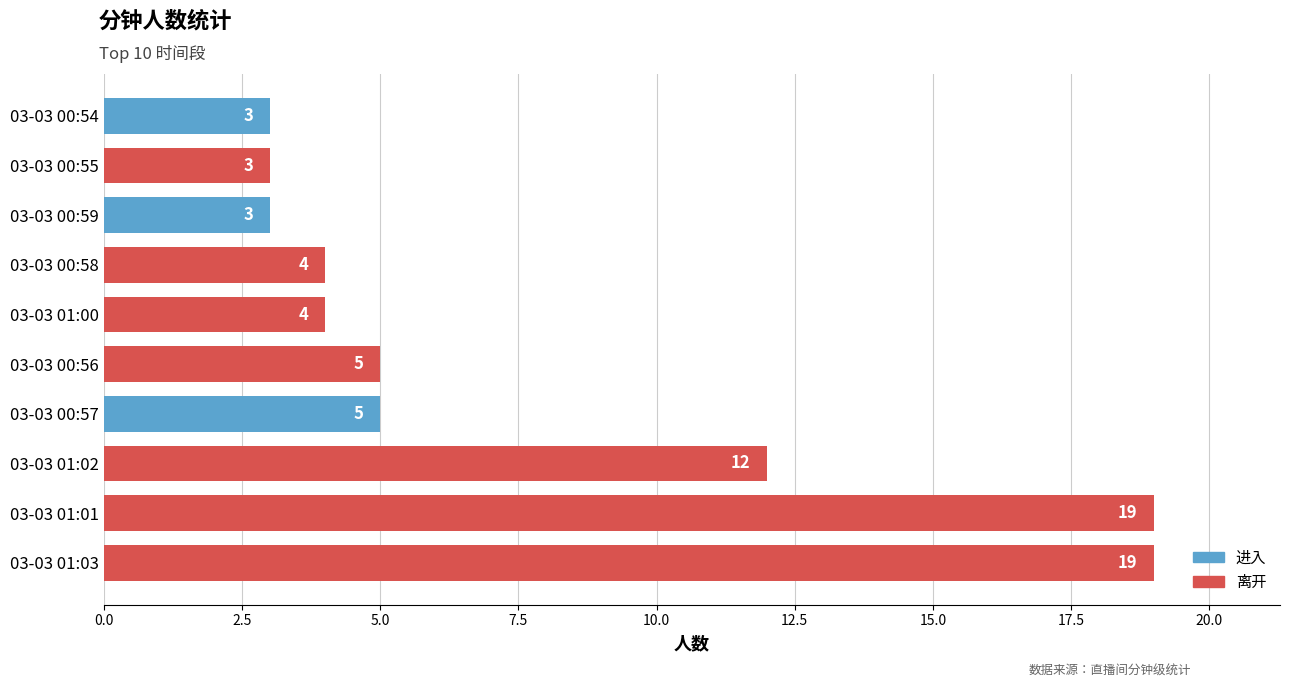

What is the smallest value displayed?

3